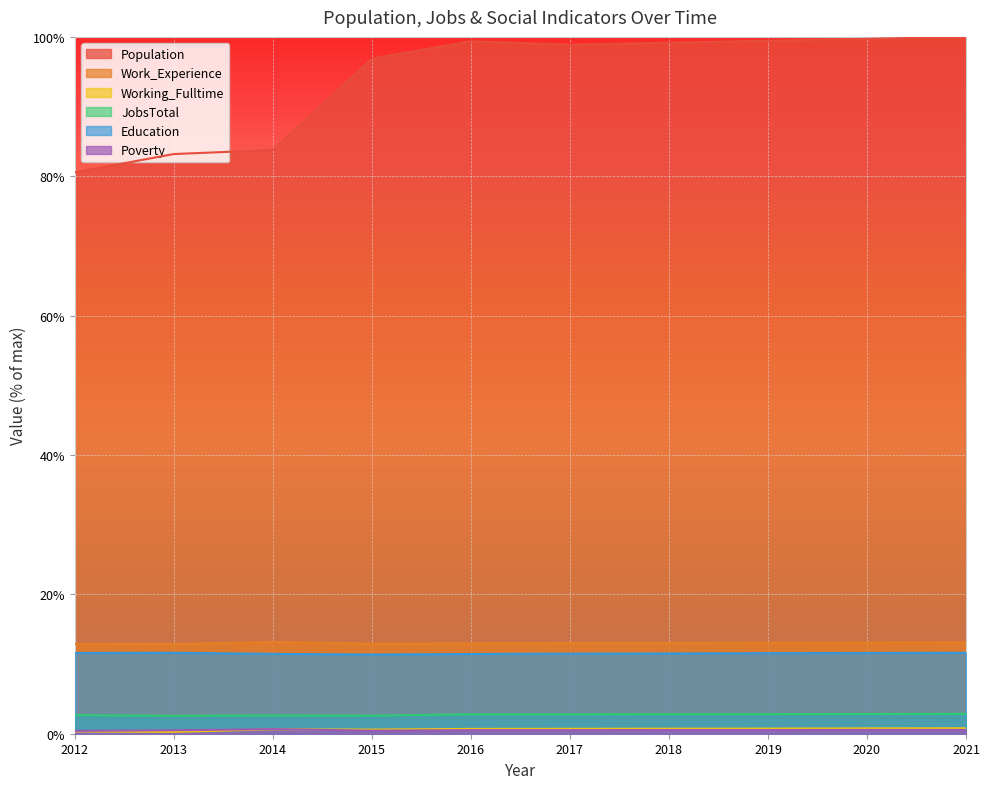

Which series has the largest total across all categories?

Population